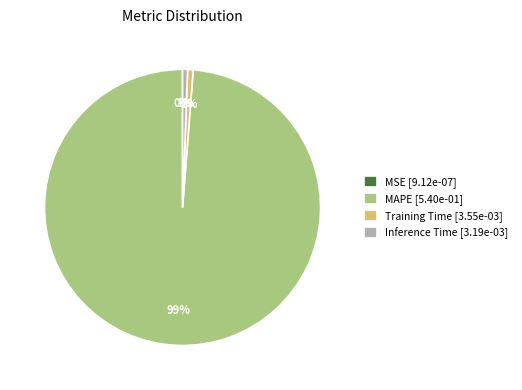

Which slice represents more than half of the pie?

MAPE [5.40e-01]